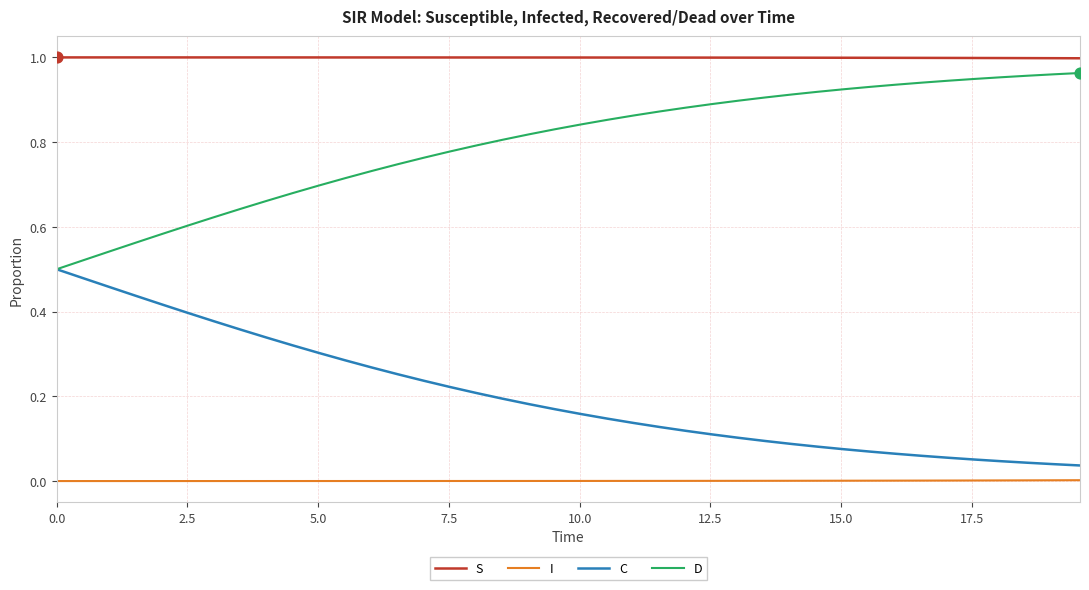

True or false: S and C intersect in this chart.

False